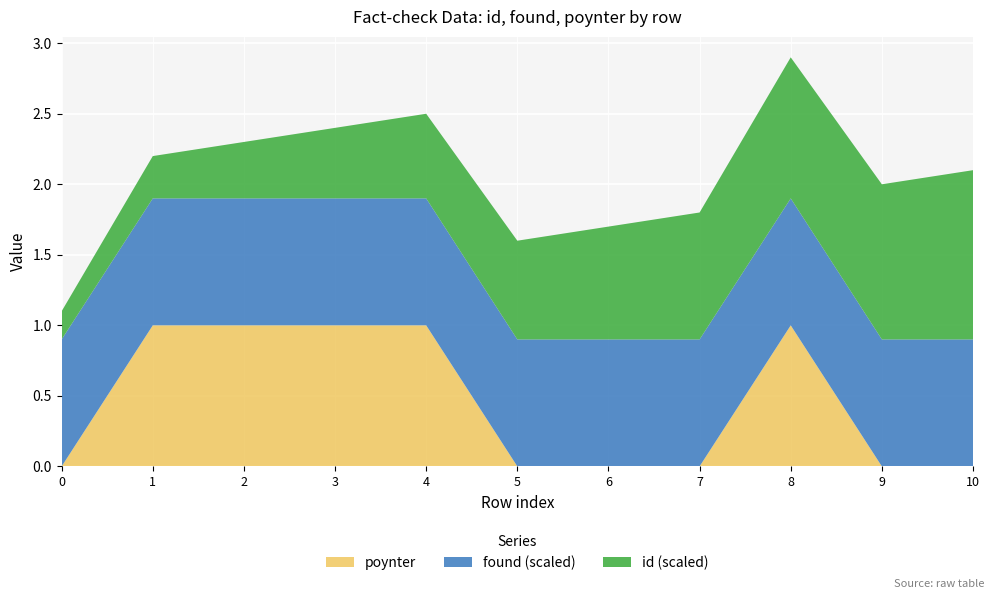

Reading right to left, transcribe all the data shown in this chart.

id: 10=12	9=11	8=10	7=9	6=8	5=7	4=6	3=5	2=4	1=3	0=2
found: 10=9	9=9	8=9	7=9	6=9	5=9	4=9	3=9	2=9	1=9	0=9
poynter: 10=0	9=0	8=1	7=0	6=0	5=0	4=1	3=1	2=1	1=1	0=0